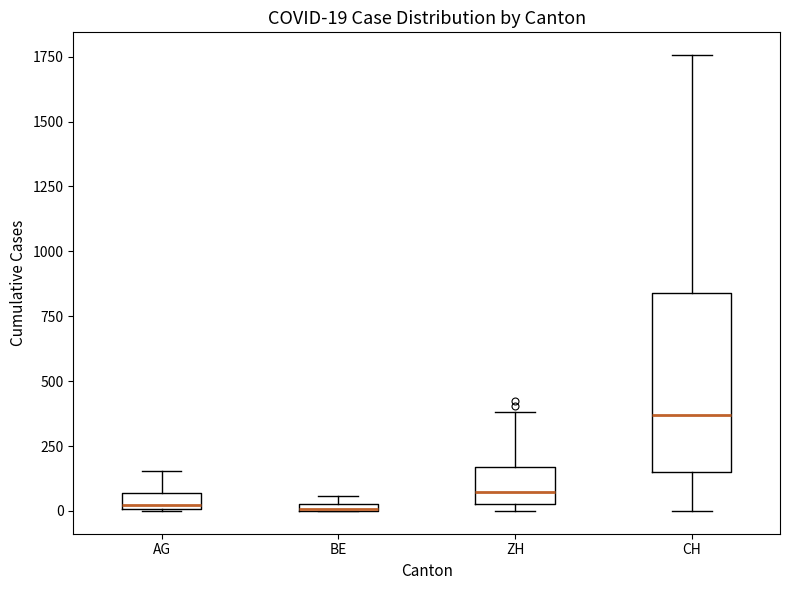

Which box has the highest median line?

CH